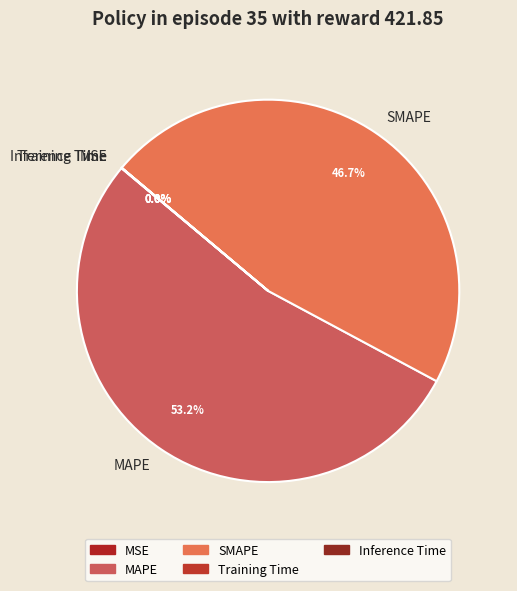

Between SMAPE and MAPE, which is larger?

MAPE